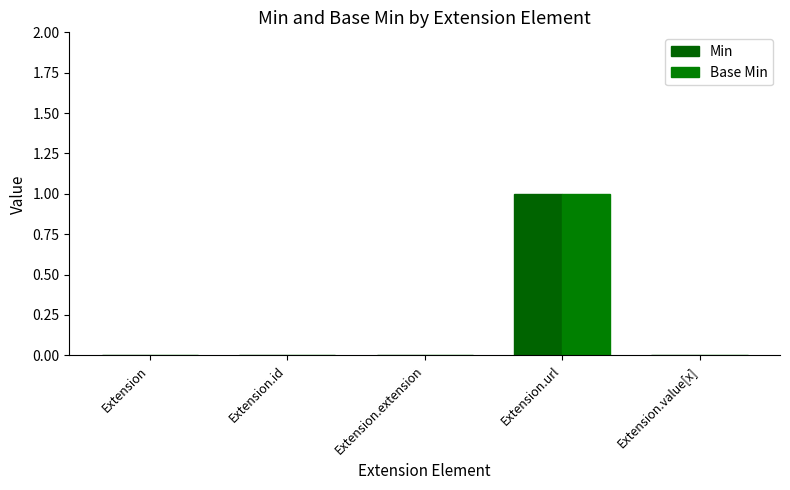

At which label does Min reach its peak?

Extension.url